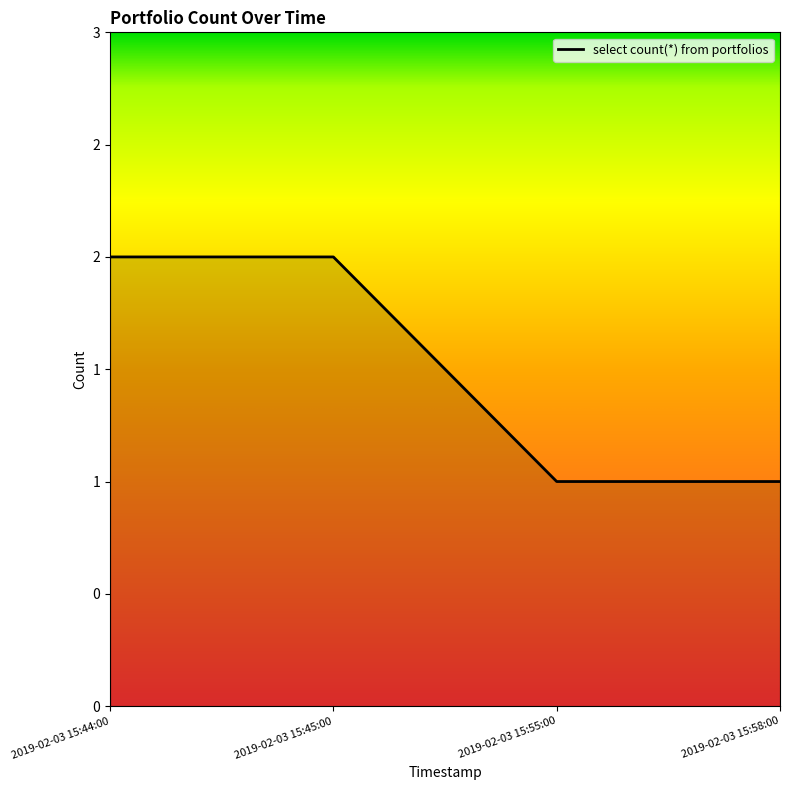

Does the chart have visible grid lines?

No